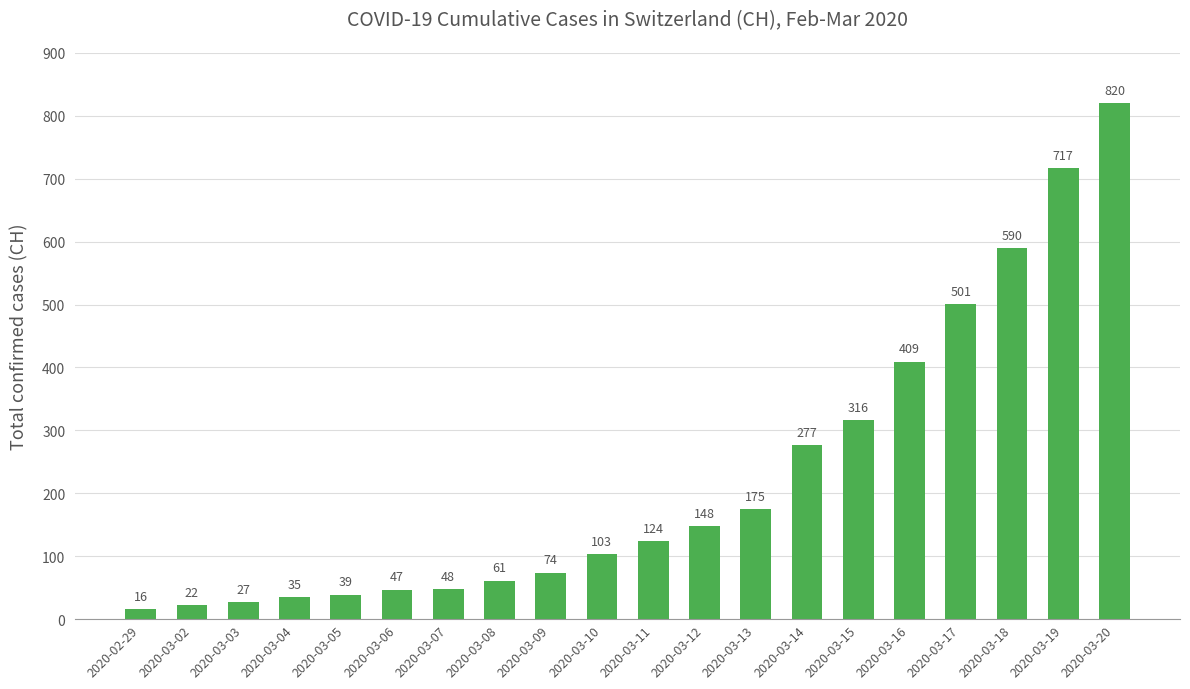

True or false: the data shows 201 at 2020-03-15.

False